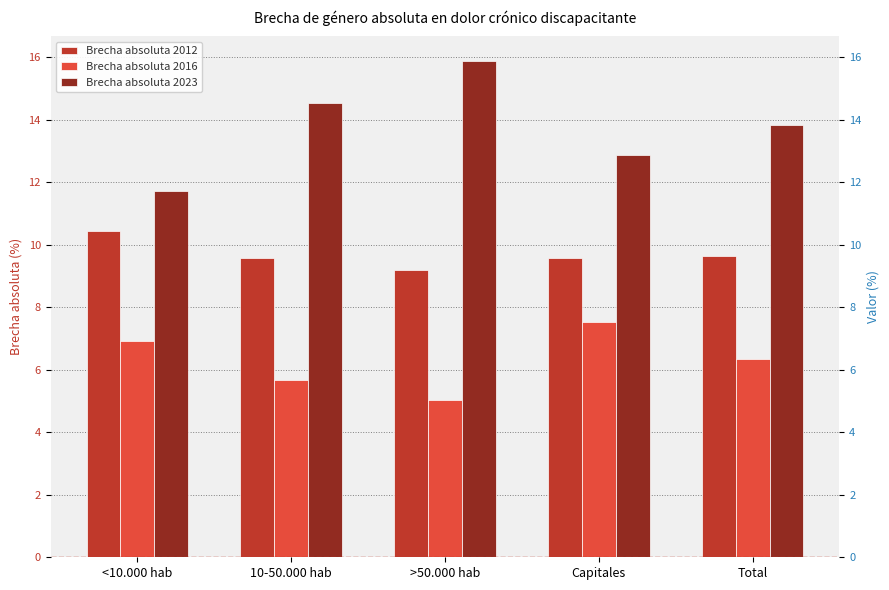

The Brecha absoluta 2016 series shows 2.8 at <10.000 hab. True or false?

False